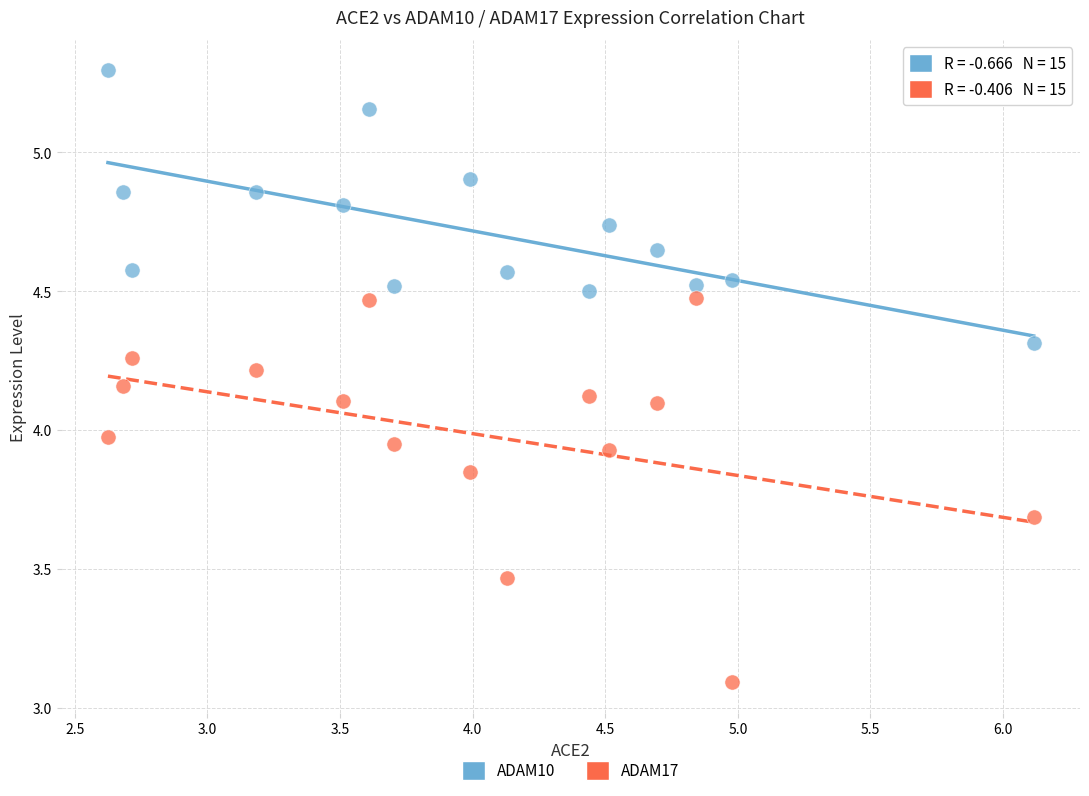

What are all the series names shown in the legend?

ADAM10, ADAM17